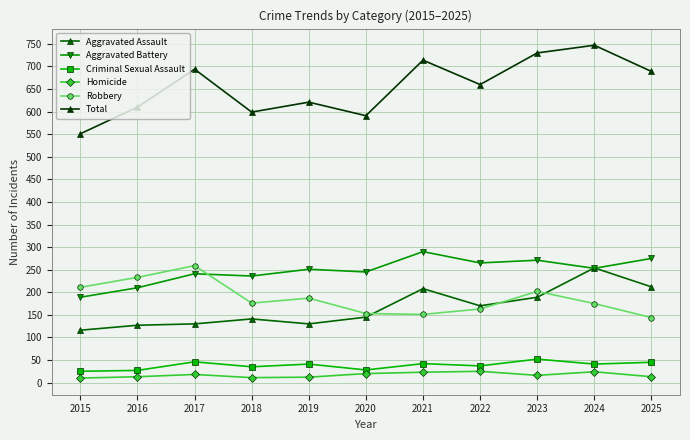

What is the greatest value displayed?

747